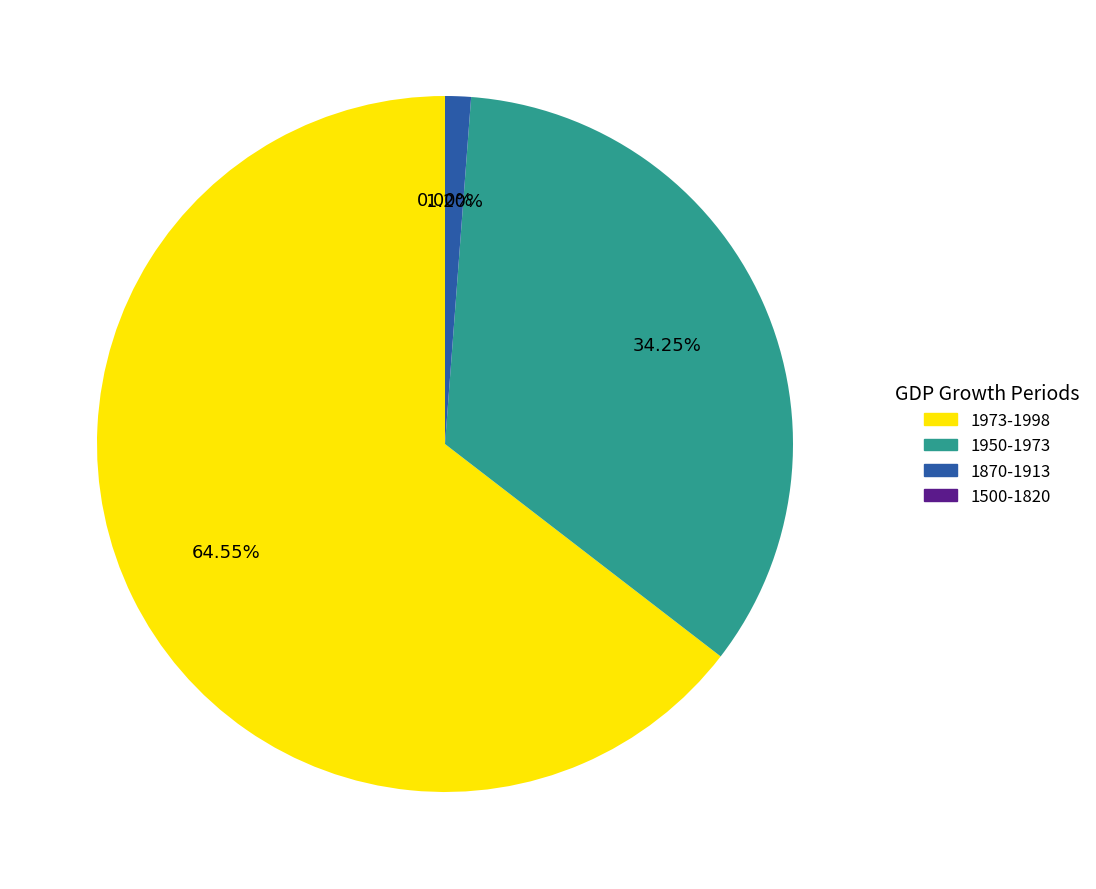

Do 1500-1820 and 1973-1998 together represent more than half of the pie?

Yes